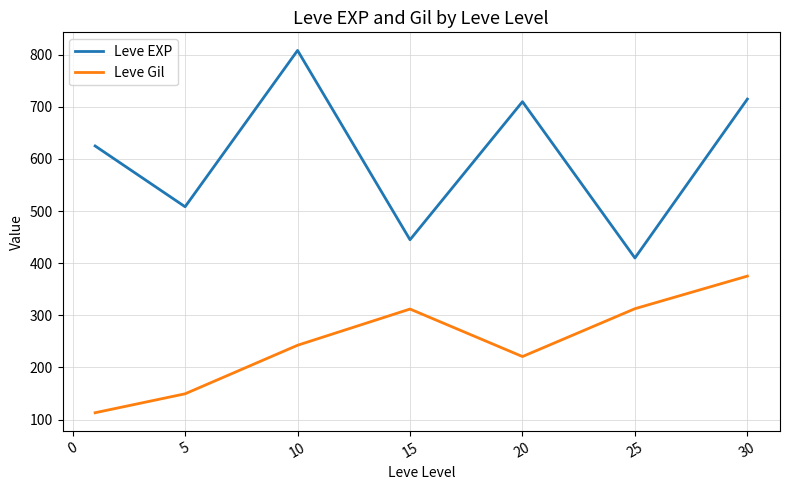

What is the maximum value shown in the chart?

808.3